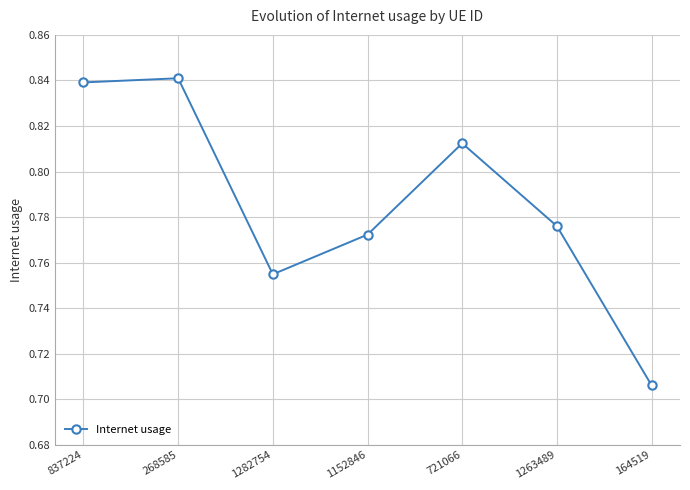

Does the chart have visible grid lines?

Yes